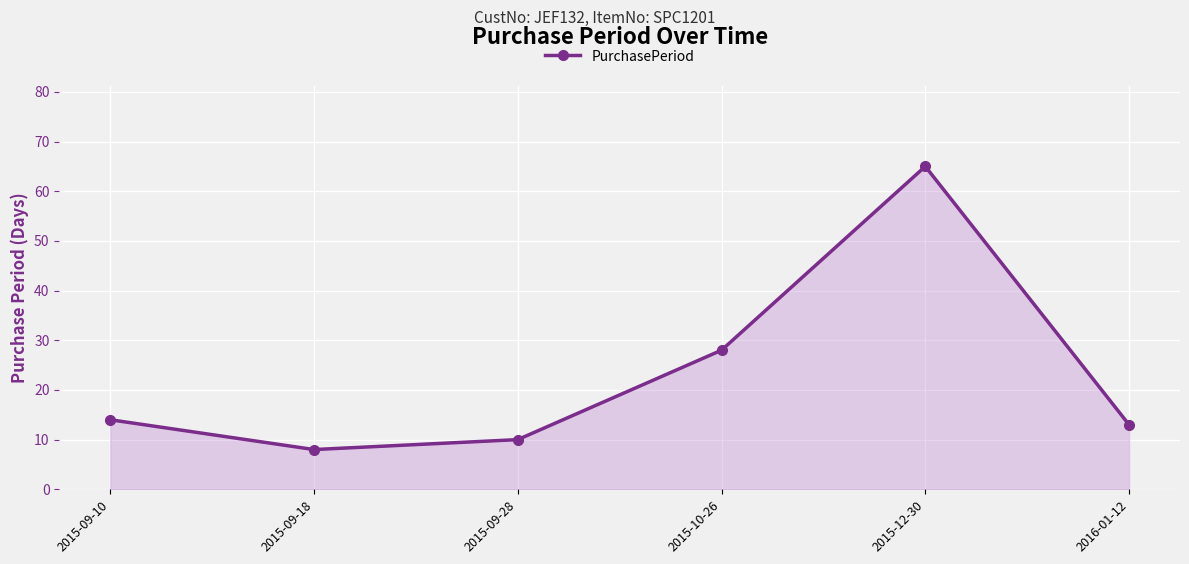

At which category does the data reach its first local valley?

2015-09-18